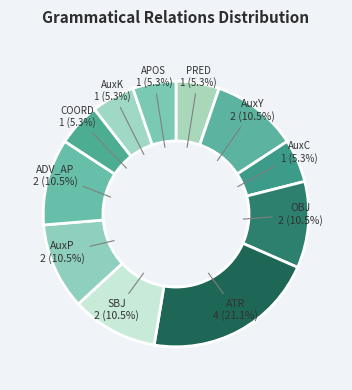

To the nearest percent, what is the average slice percentage?

9%